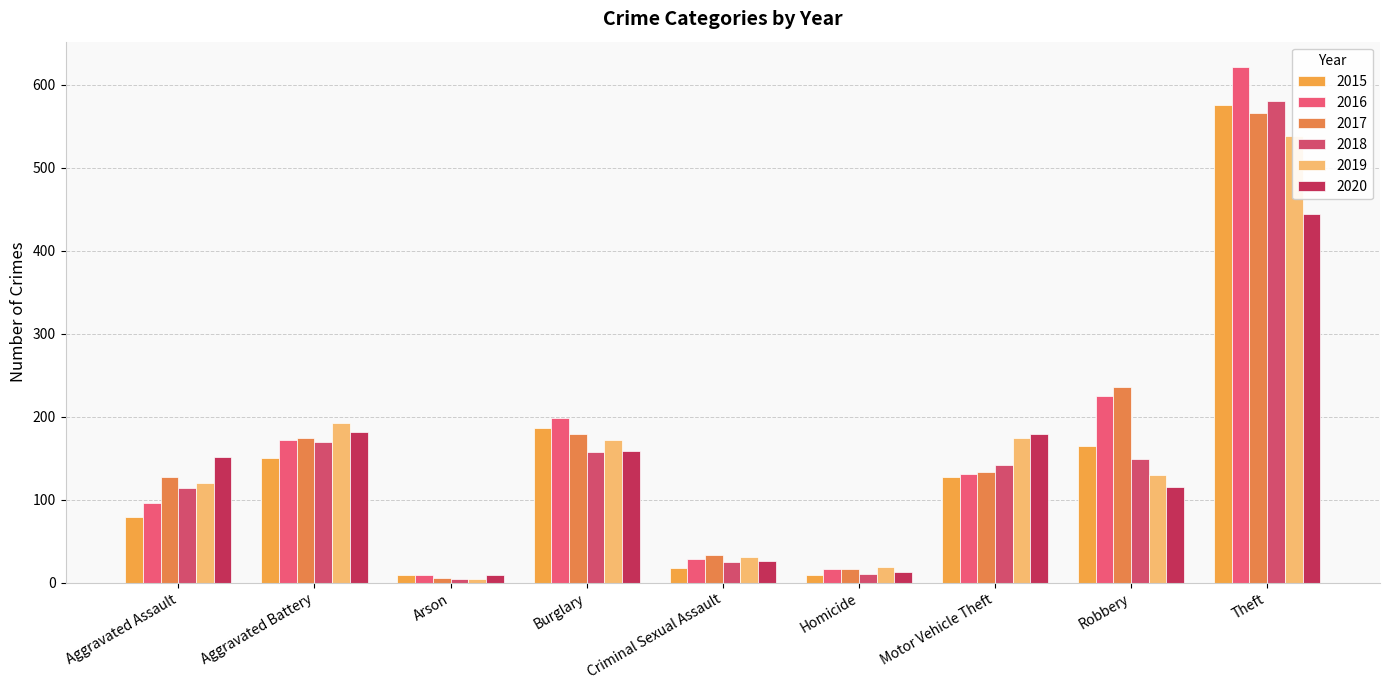

Is the value of 2015 at Homicide greater than the value of 2018 at Aggravated Battery?

No